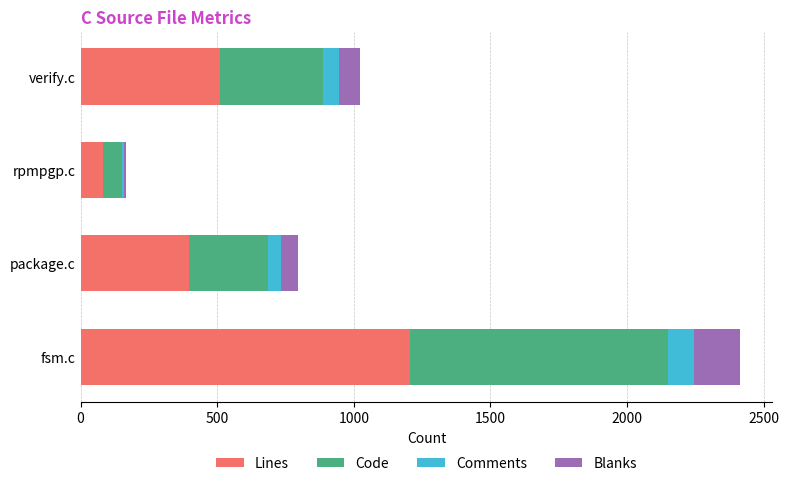

At which label is Lines closest to 644?

verify.c